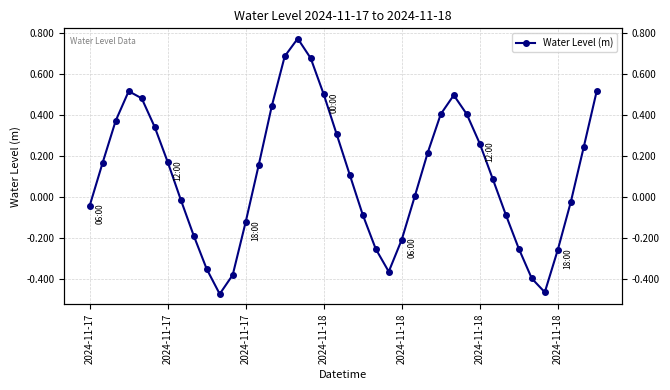

Is it true that the value at 2024-11-18 is 0.3?

False